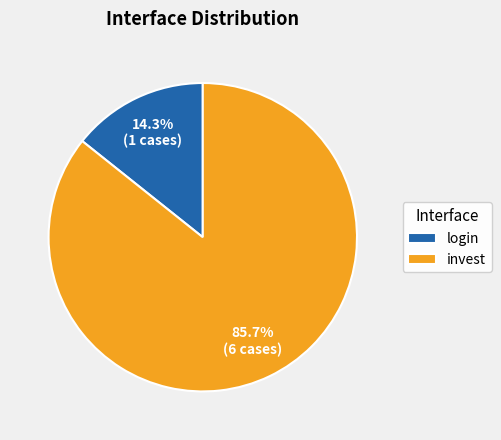

To the nearest percent, what percentage of the pie is login?

14%